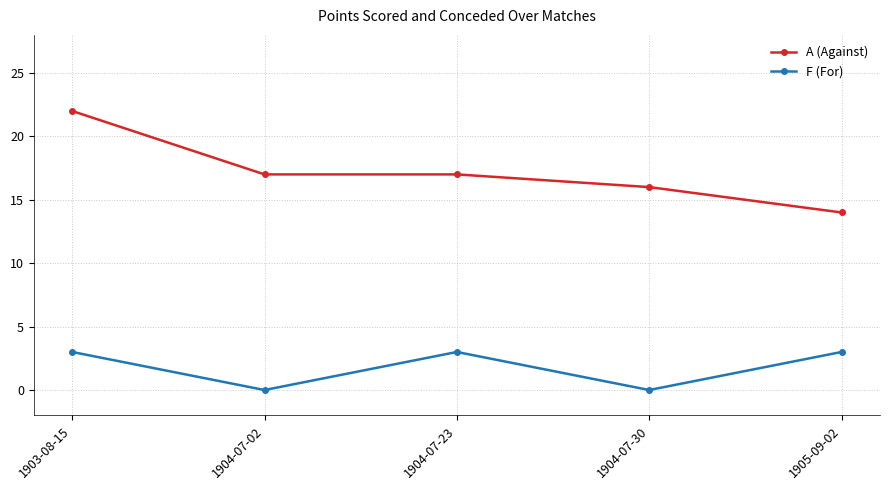

What is the sum of the F (For) values at 1904-07-02 and 1905-09-02?

3